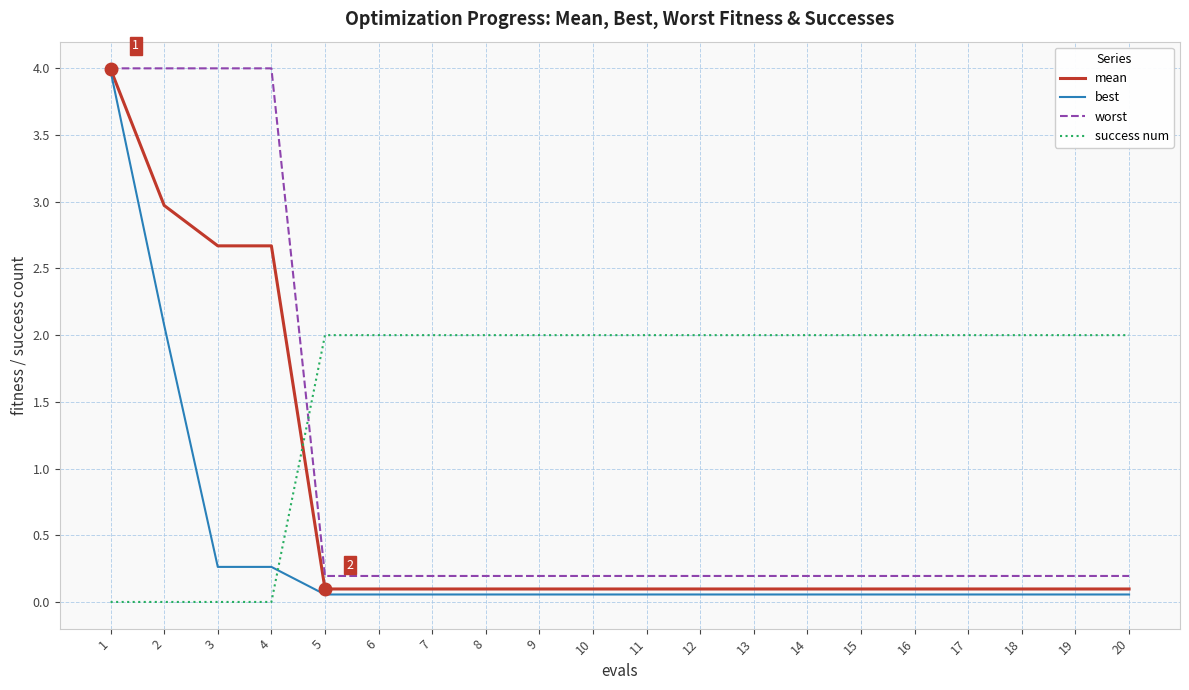

Is the value of worst at 7 greater than the value of mean at 10?

Yes